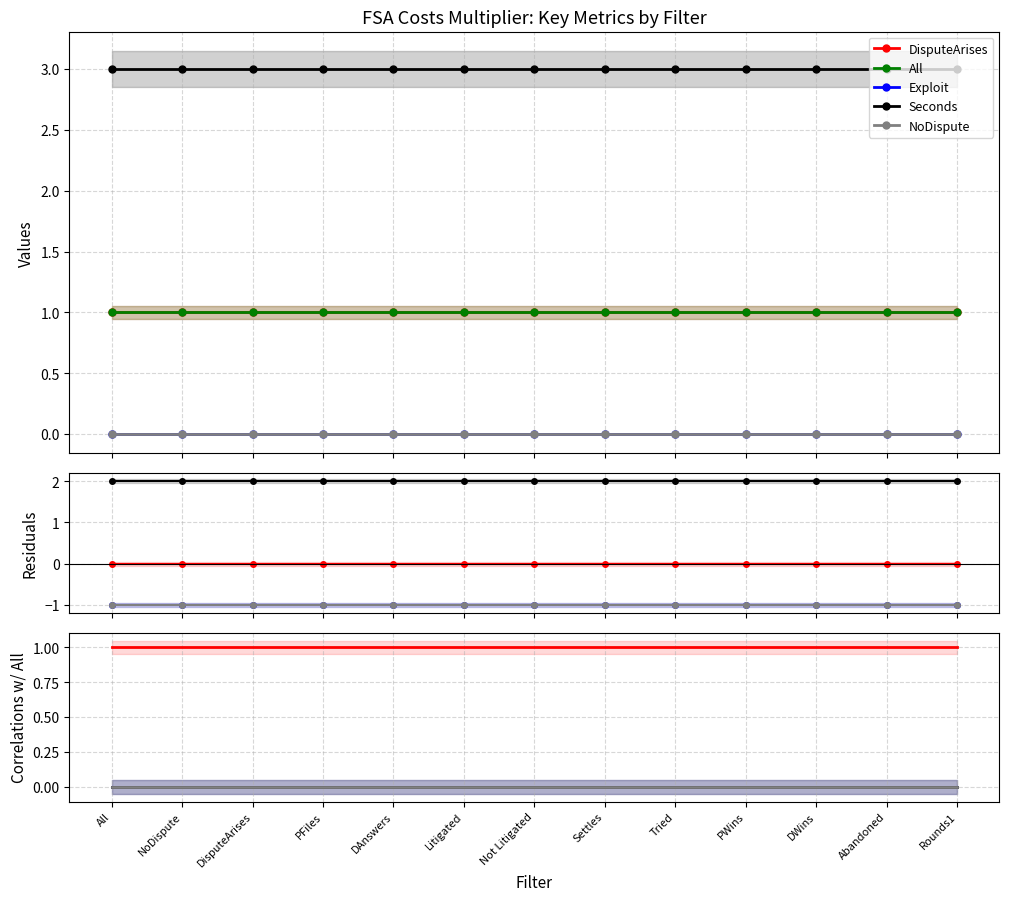

How many data points does each series have?

13